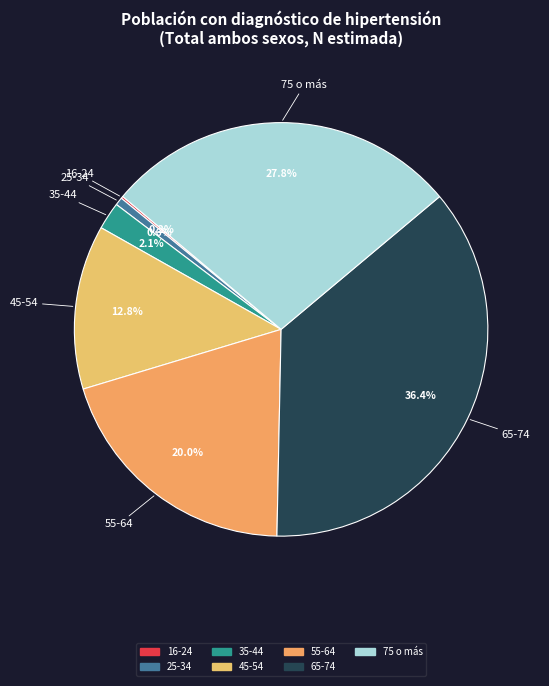

Is there any slice that represents more than half of the pie?

No